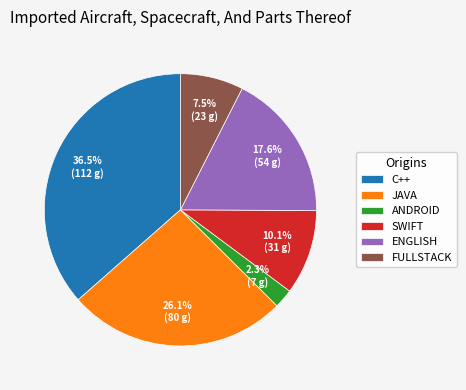

Rank the categories by value from highest to lowest.

C++, JAVA, ENGLISH, SWIFT, FULLSTACK, ANDROID